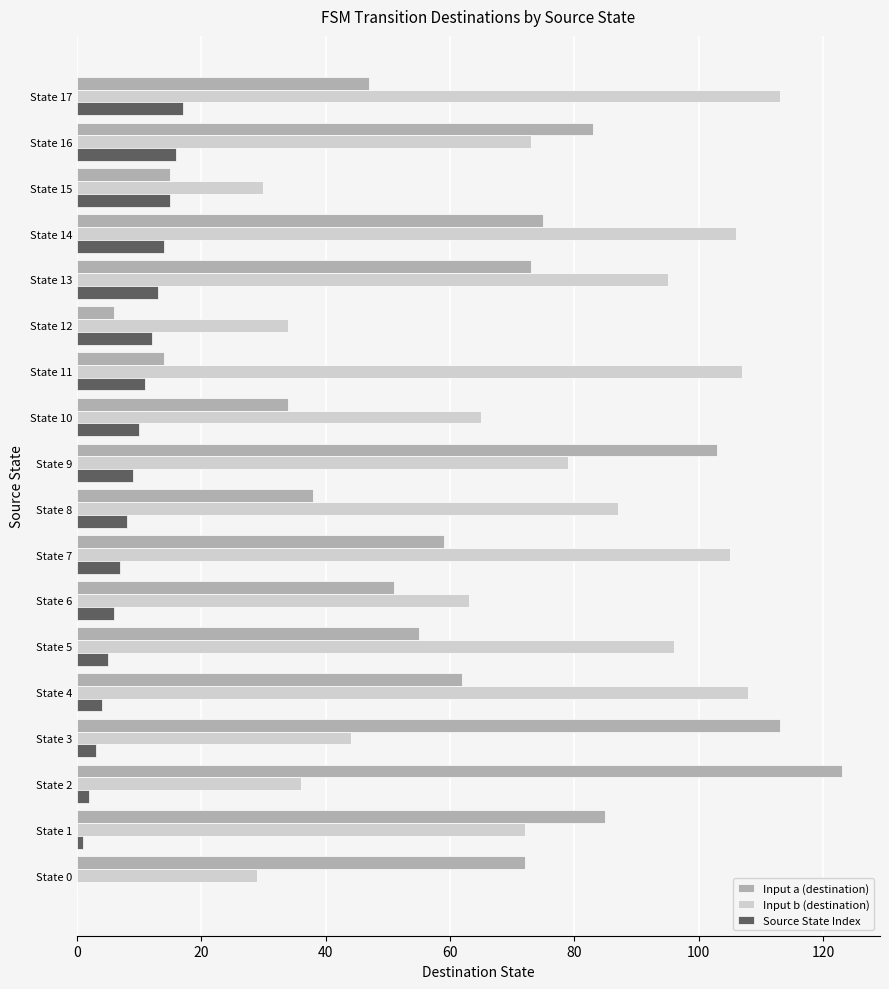

What is the sum of all Input a (destination) values?

1108